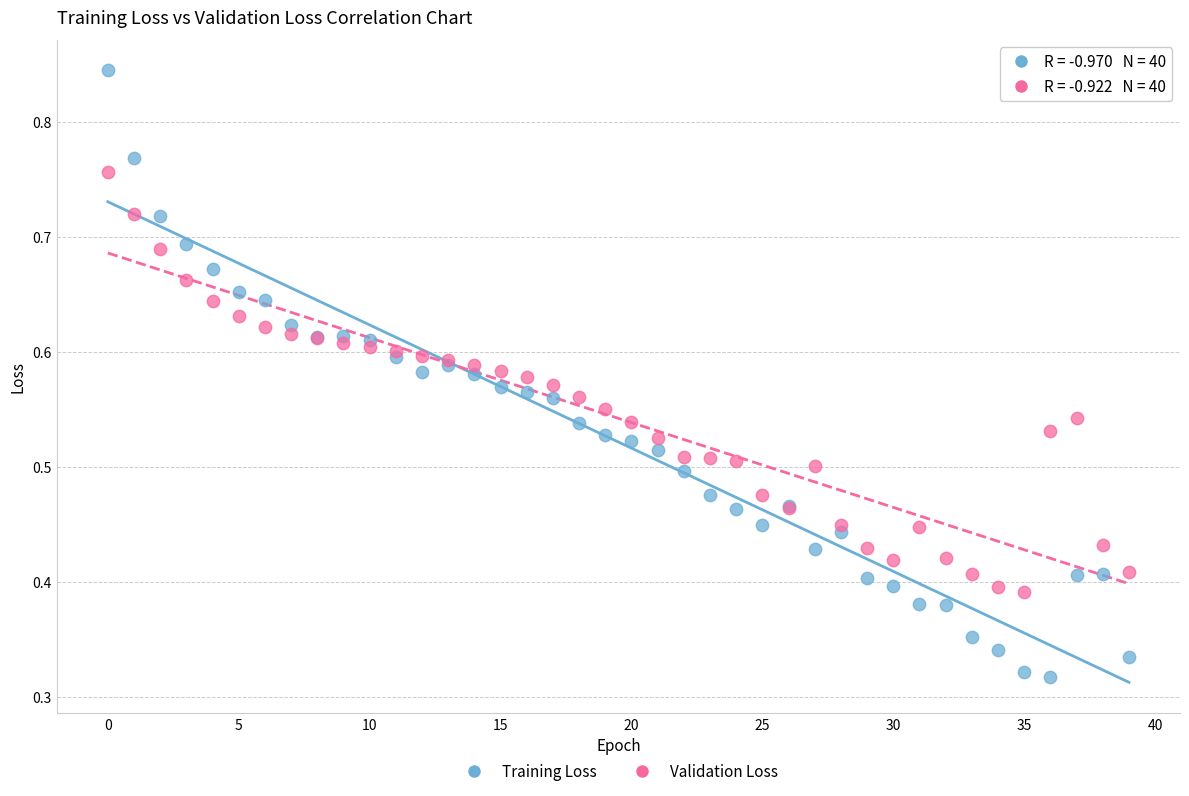

Which series reaches the minimum Y coordinate?

Training Loss